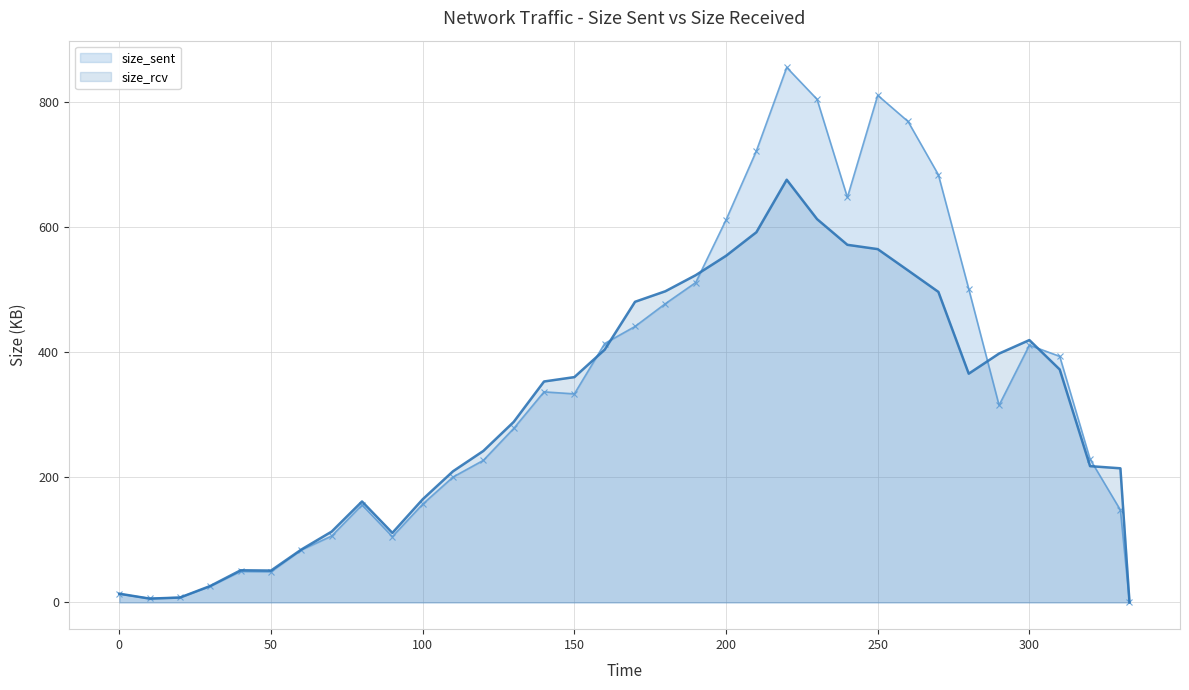

Rank the series by their average value, from lowest to highest.

size_rcv, size_sent